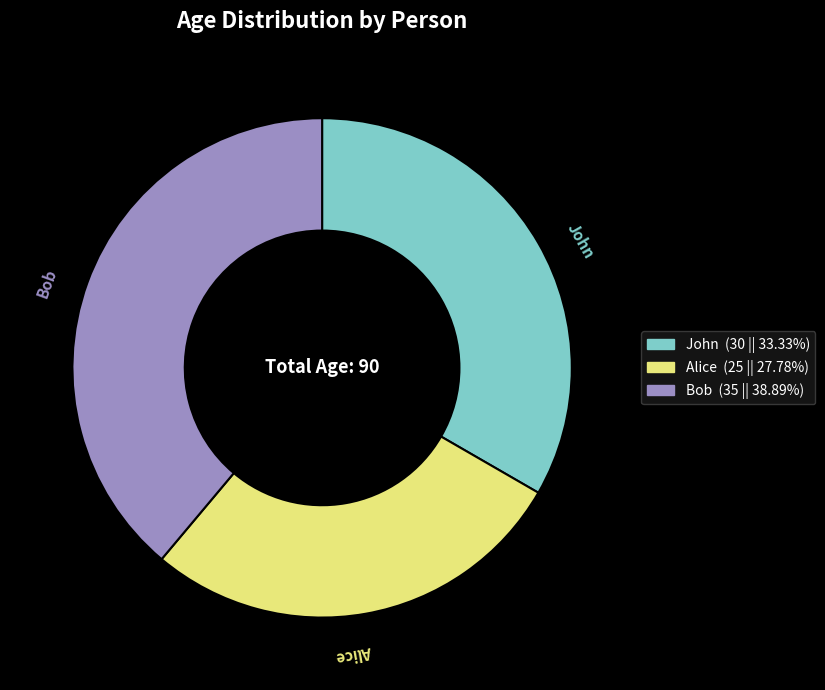

What is the smallest slice in the pie chart?

Alice